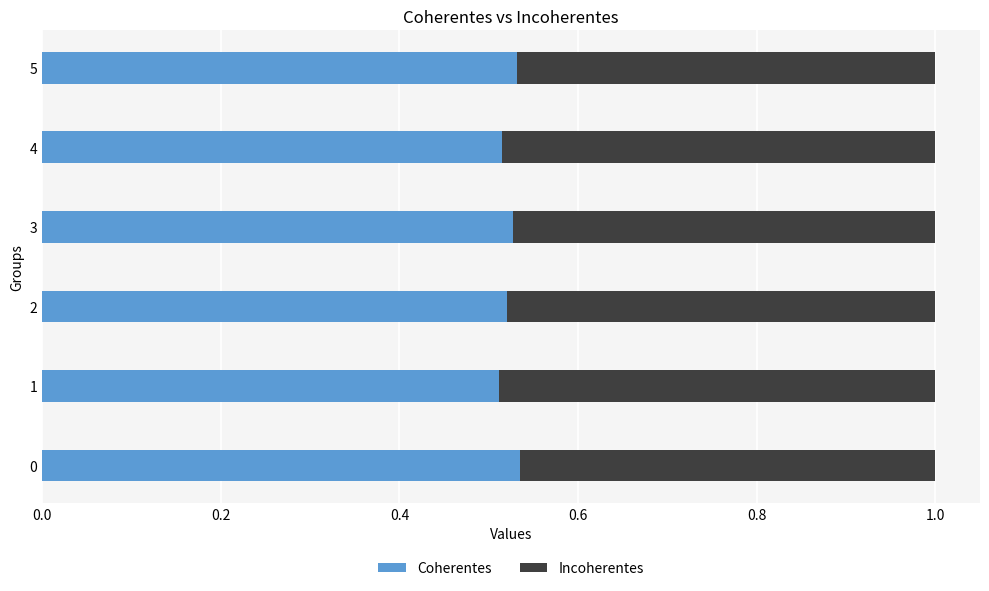

True or false: Coherentes has a value of 0.2 at 3.

False